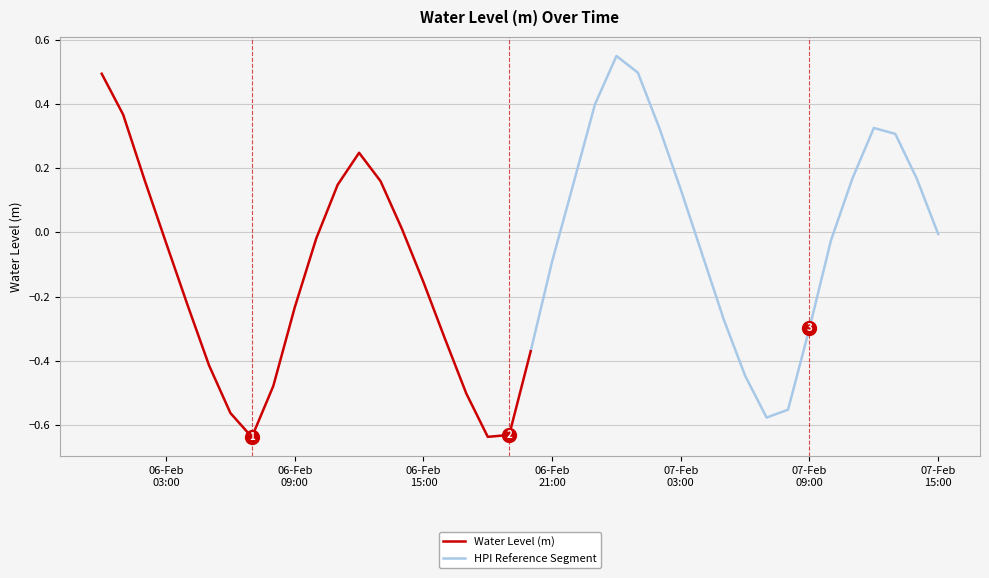

What is the sum of all values?

-2.9